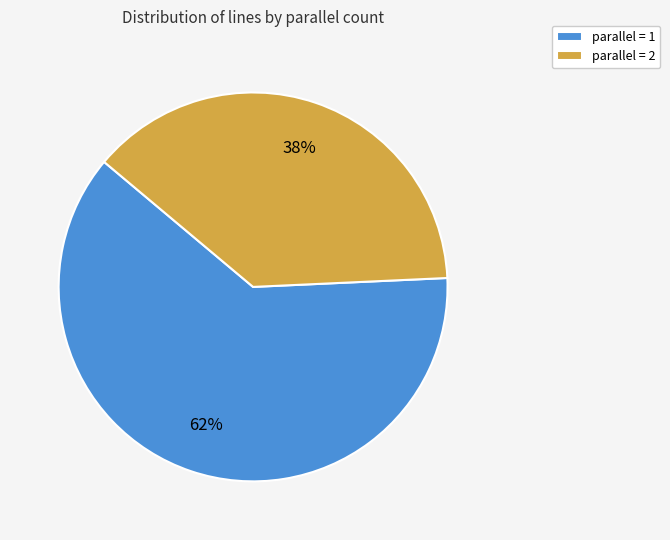

To the nearest percent, what is the difference between the parallel = 2 and parallel = 1 slice percentages?

24%